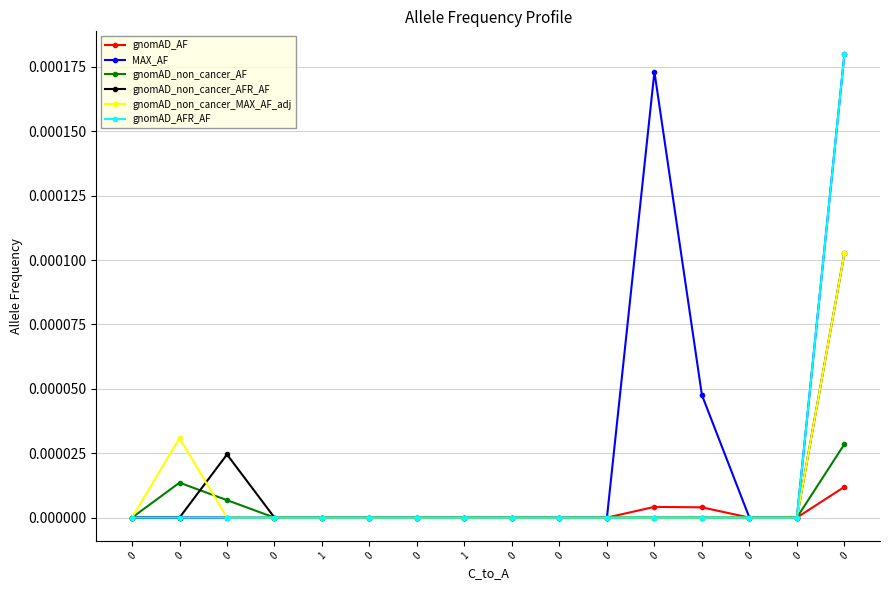

How many series are shown in this chart?

6